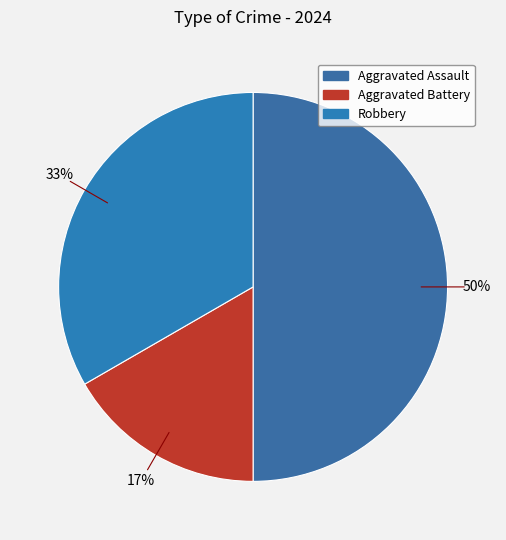

What is the change in value from Aggravated Assault to Aggravated Battery?

-2